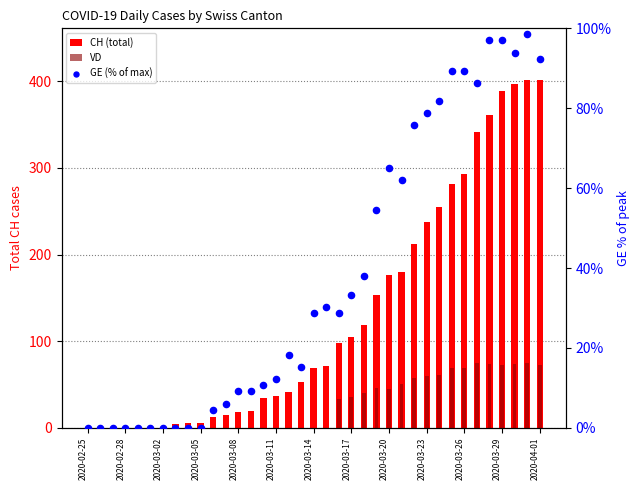

Which series has the largest Y range (max minus min)?

CH (total)